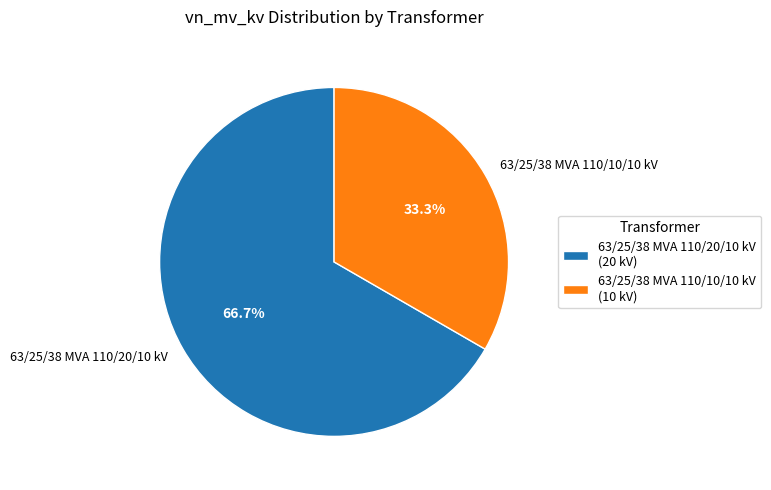

To the nearest percent, what is the combined percentage of 63/25/38 MVA 110/10/10 kV and 63/25/38 MVA 110/20/10 kV?

100%